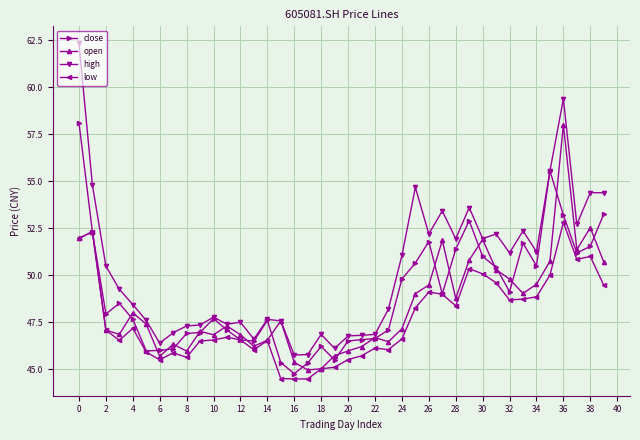

Count the number of data series in this chart.

4